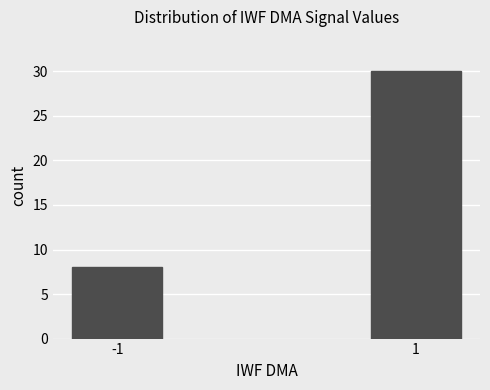

Reading left to right, list all the values displayed in this chart.

-1=8	1=30